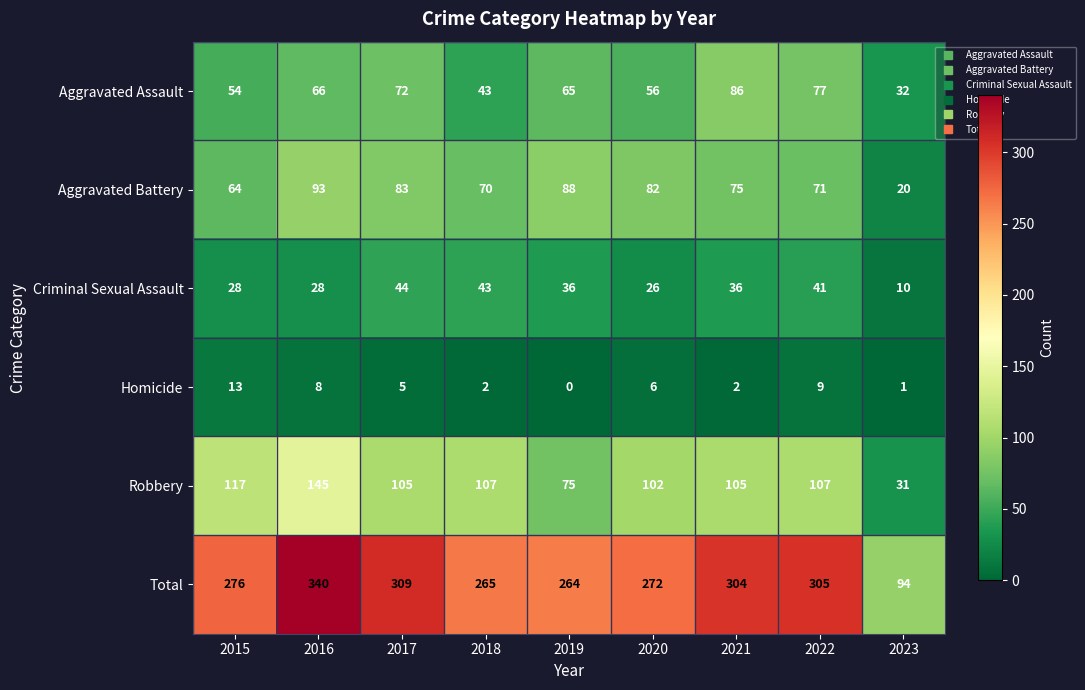

What is the total value across all series at 2018?

530